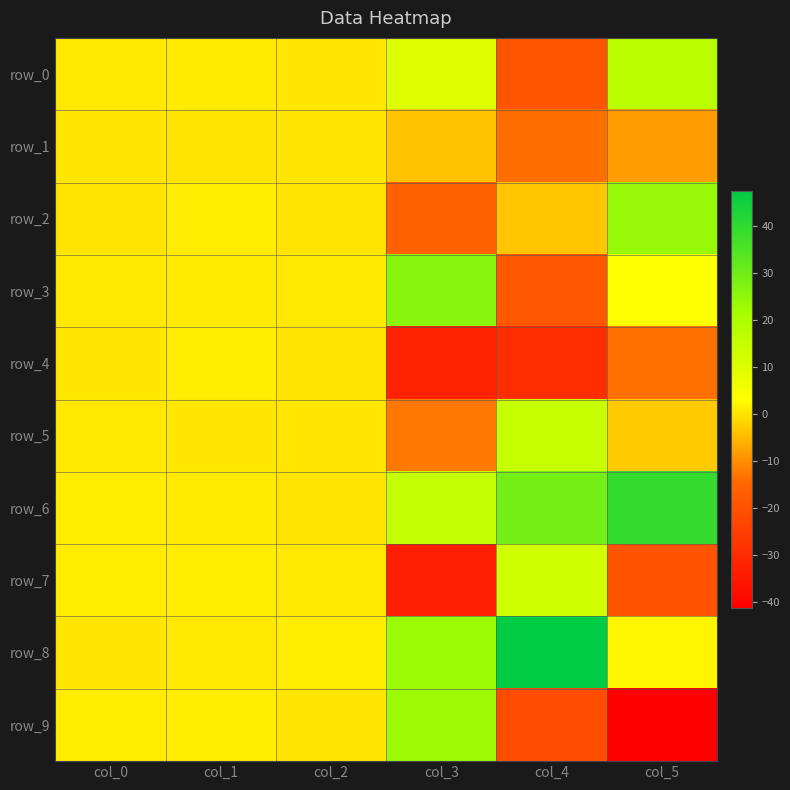

At which label is row_3 closest to 3?

col_5